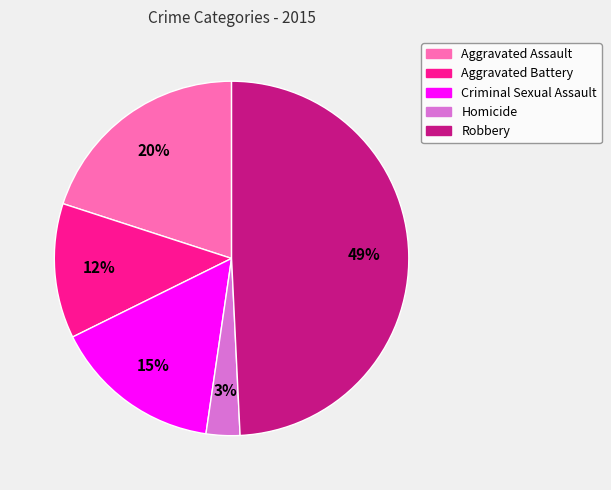

What is the smallest slice in the pie chart?

Homicide